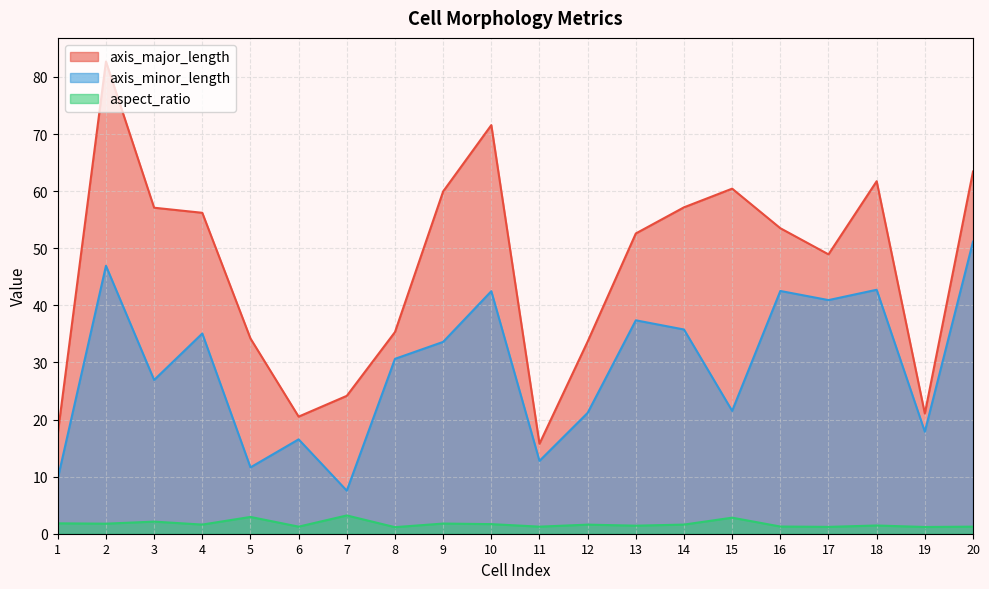

Which label corresponds to the smallest value in the chart?

8